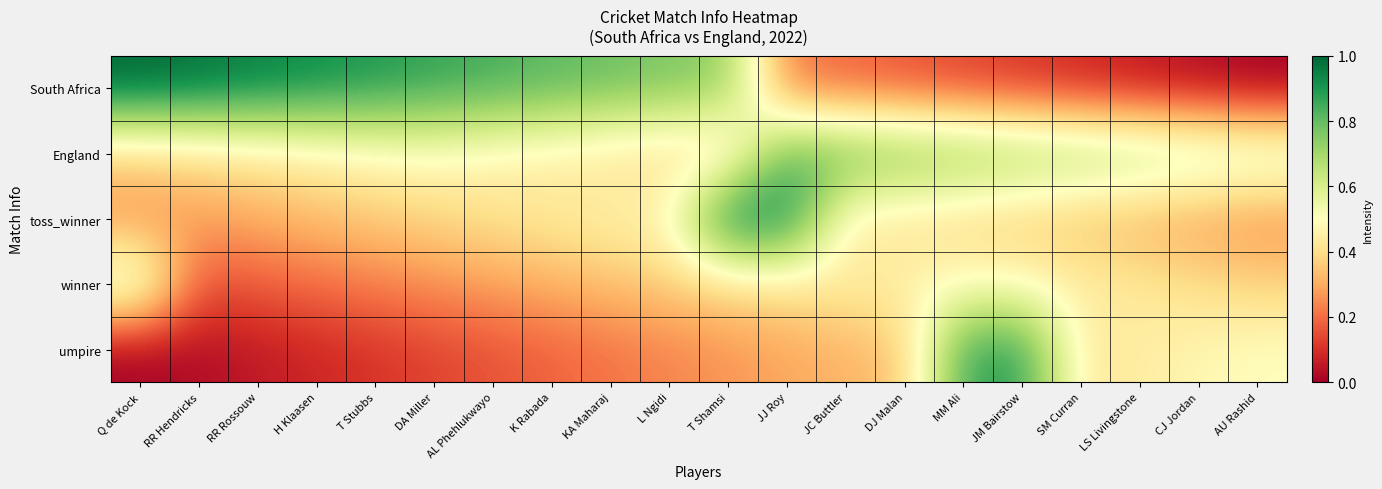

At how many categories does at least one series exceed 0?

20